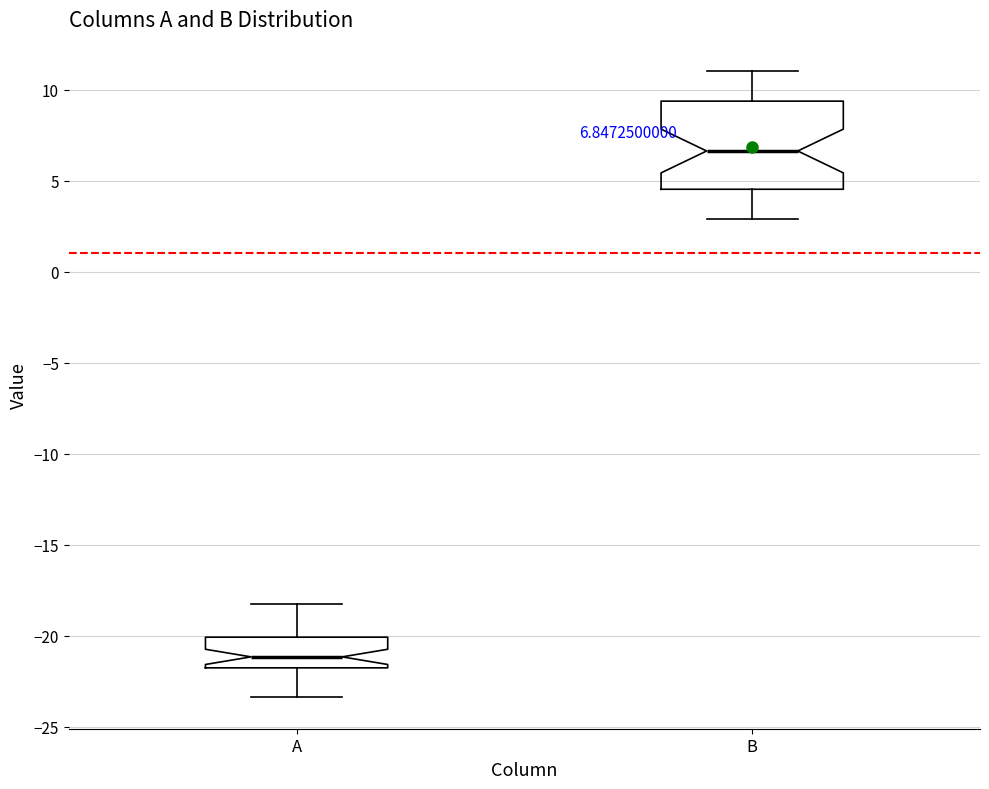

Which box's median line is the highest?

B